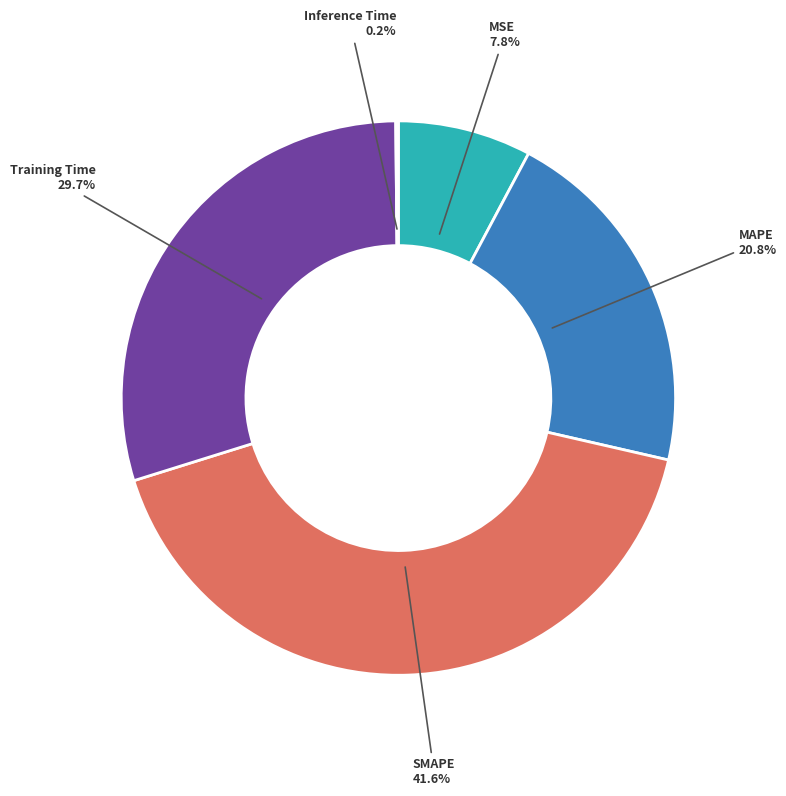

Is the sum of SMAPE and MAPE greater than half?

Yes